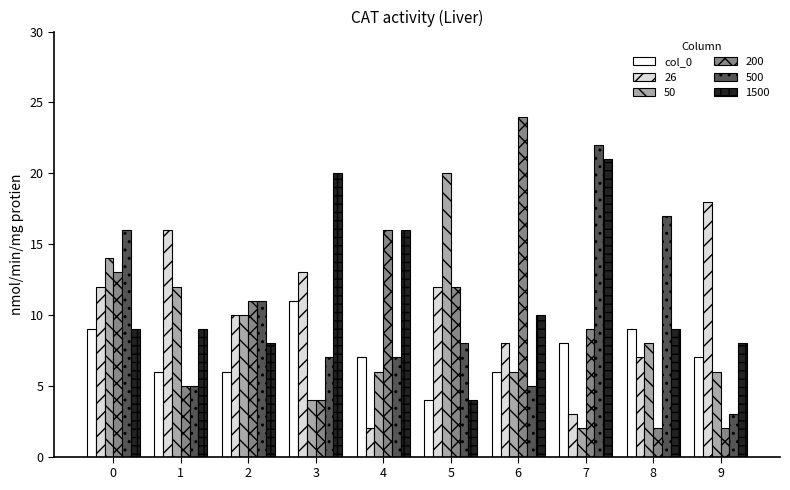

What is the maximum value shown in the chart?

24